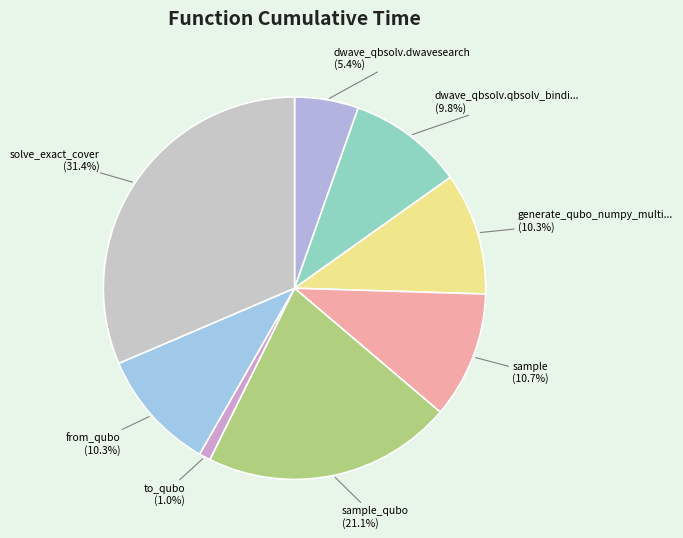

To the nearest percent, what is the average slice percentage?

12%